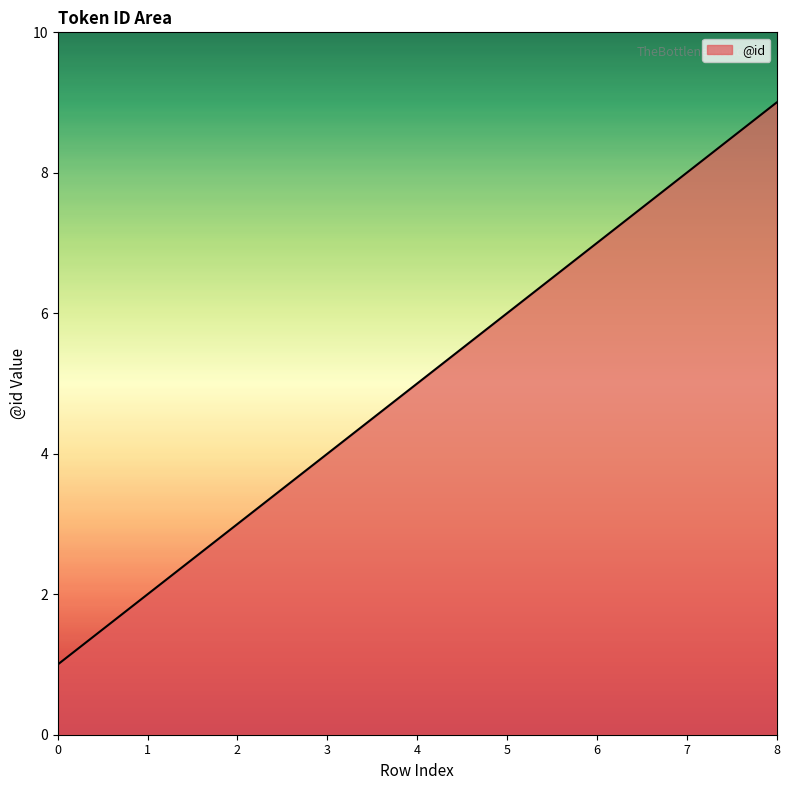

Where is the data nearest to the value 5?

4